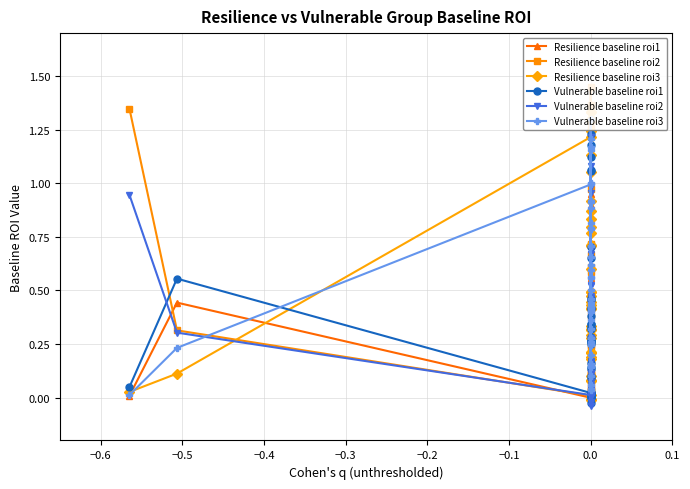

True or false: Resilience baseline roi2 and Resilience baseline roi1 intersect in this chart.

True